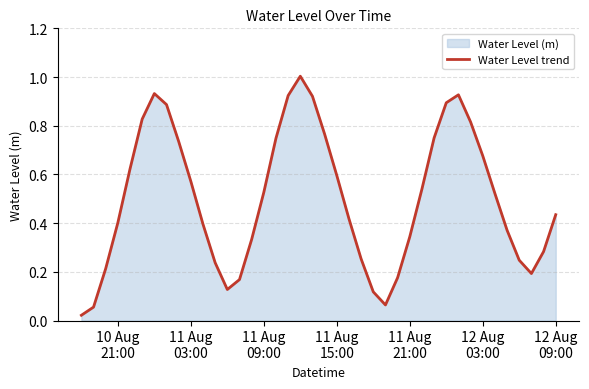

What is the value of the 21st point from the left?

0.8